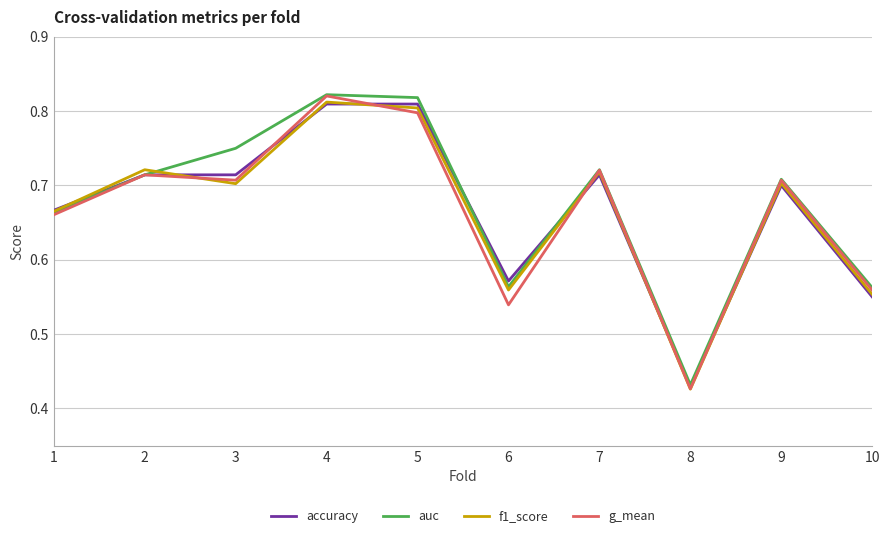

At which label does g_mean reach its minimum?

8